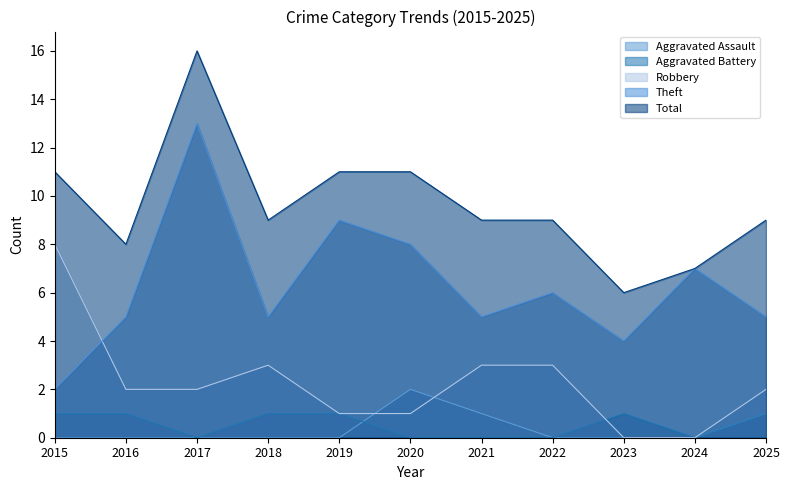

The value of Total at 2017 is 16. True or false?

True